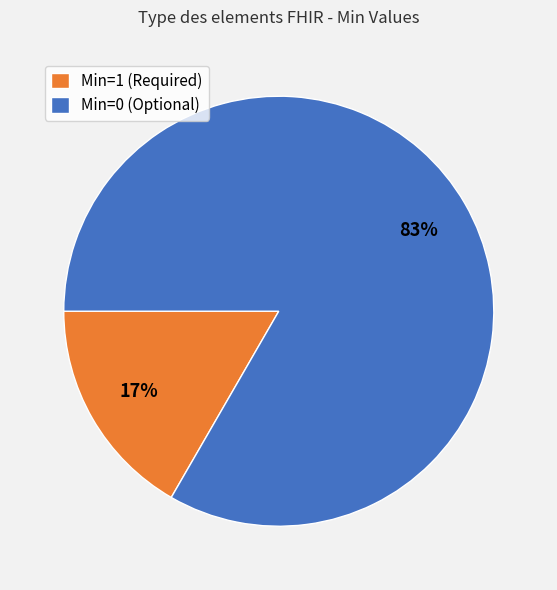

Rank the categories by value from highest to lowest.

Min=0 (Optional), Min=1 (Required)